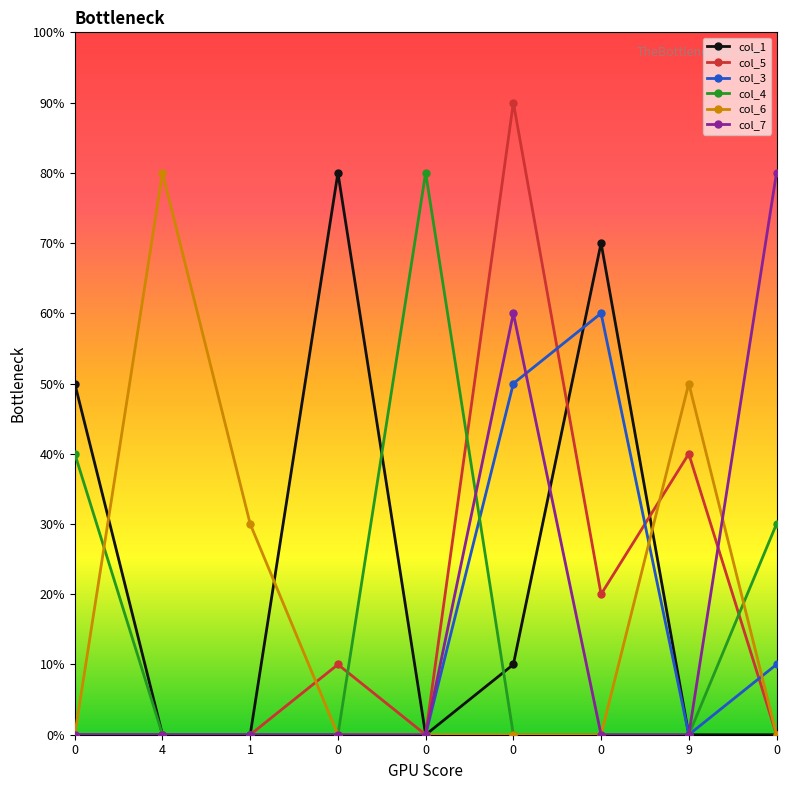

Which series has the largest total across all categories?

col_1